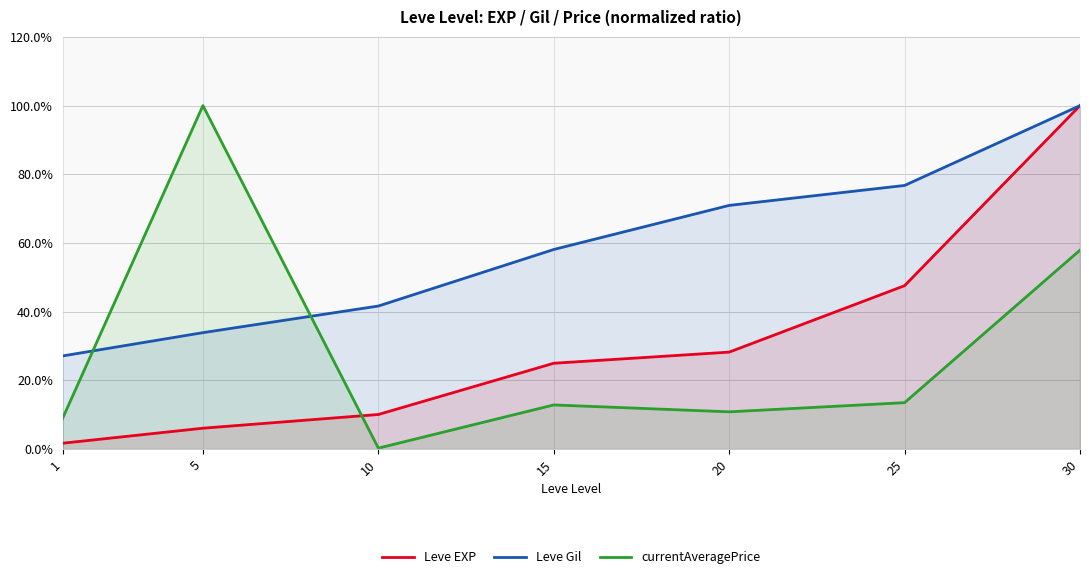

At which category is the sum across all series the highest?

30